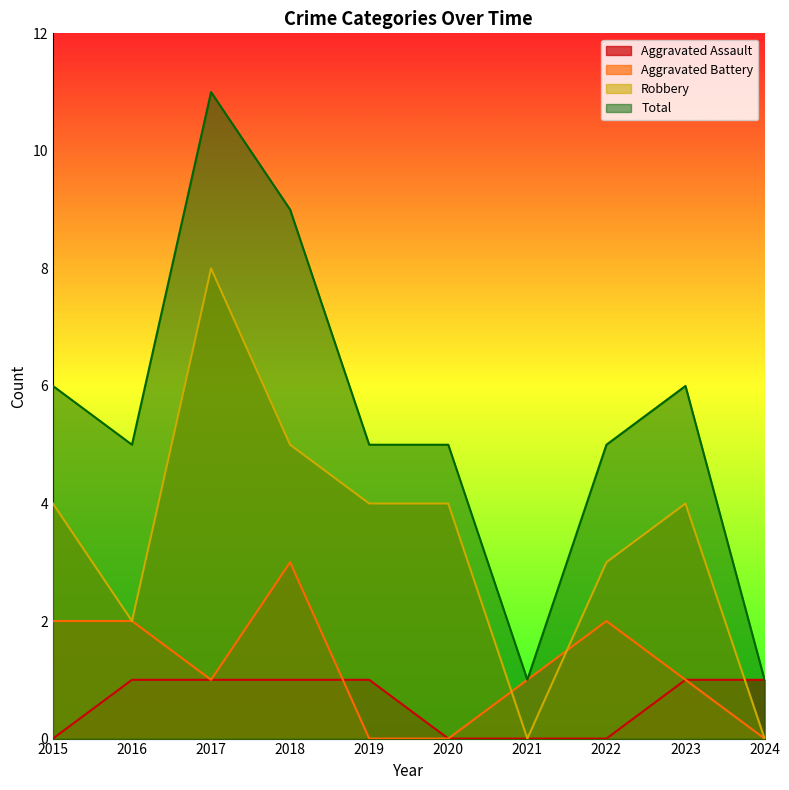

What is the total value across all series at 2015?

12